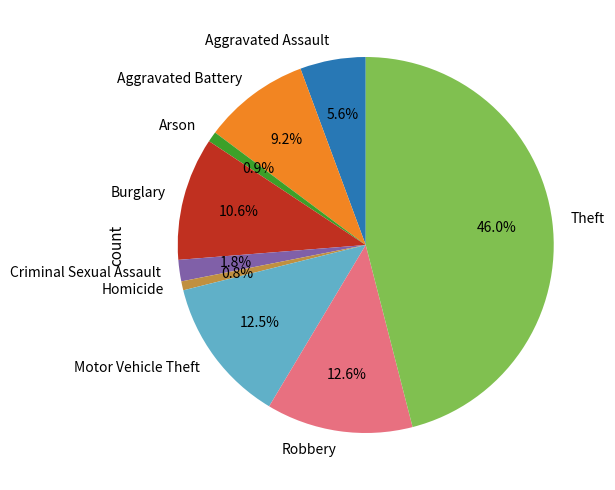

To the nearest percent, what percentage of the pie is Criminal Sexual Assault?

2%